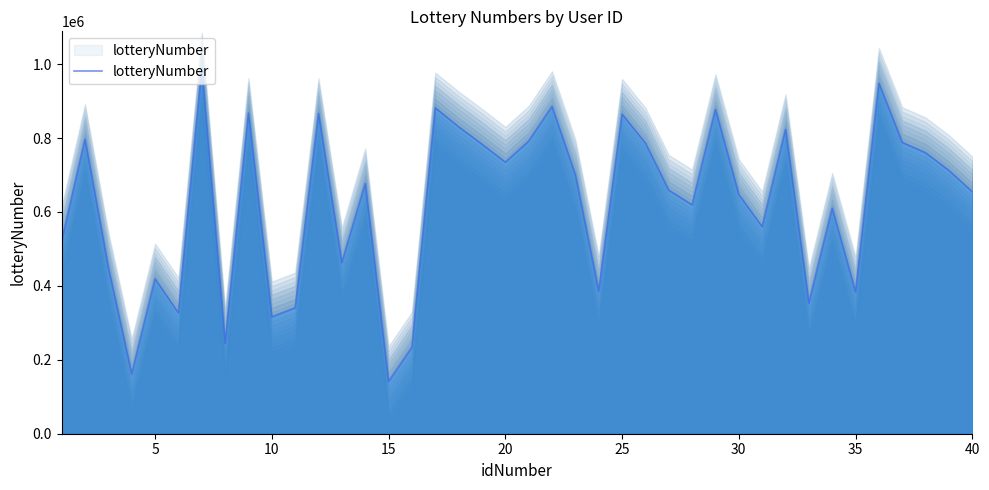

Reading left to right, transcribe all the data shown in this chart.

520352	796897	449335	161919	419252	326812	989766	244460	867676	316496	340826	866497	462665	676988	141217	234051	882004	830629	783623	734920	791782	885591	700628	385591	864814	786558	659057	619479	877797	647365	560153	823436	353445	610355	383283	948564	788270	760364	712444	654685